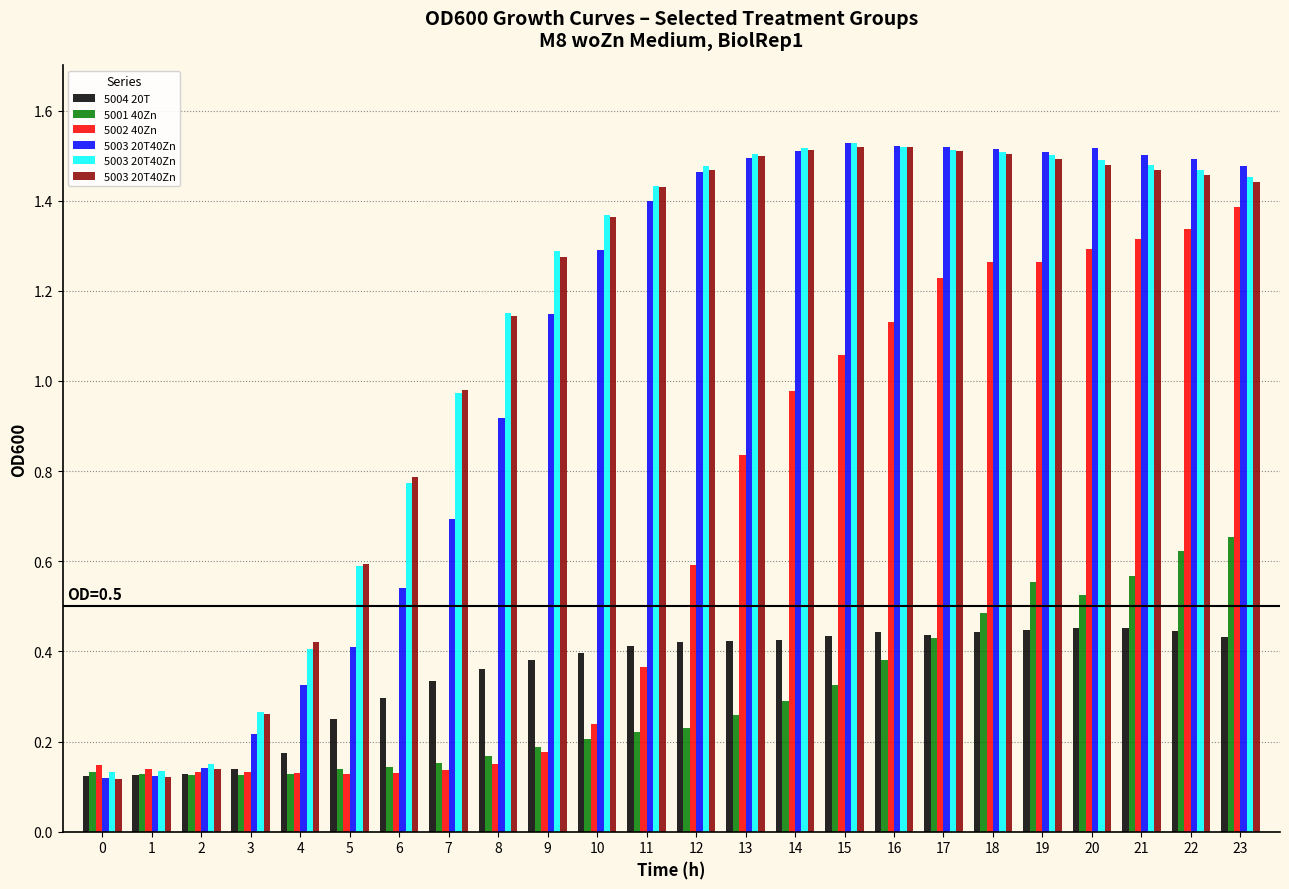

Reading right to left, what are all the values shown in this chart?

5004 20T: 0.4	0.4	0.5	0.5	0.4	0.4	0.4	0.4	0.4	0.4	0.4	0.4	0.4	0.4	0.4	0.4	0.3	0.3	0.2	0.2	0.1	0.1	0.1	0.1
5001 40Zn: 0.7	0.6	0.6	0.5	0.6	0.5	0.4	0.4	0.3	0.3	0.3	0.2	0.2	0.2	0.2	0.2	0.2	0.1	0.1	0.1	0.1	0.1	0.1	0.1
5002 40Zn: 1.4	1.3	1.3	1.3	1.3	1.3	1.2	1.1	1.1	1.0	0.8	0.6	0.4	0.2	0.2	0.1	0.1	0.1	0.1	0.1	0.1	0.1	0.1	0.1
5003 20T40Zn: 1.4	1.5	1.5	1.5	1.5	1.5	1.5	1.5	1.5	1.5	1.5	1.5	1.4	1.4	1.3	1.1	1.0	0.8	0.6	0.4	0.3	0.1	0.1	0.1